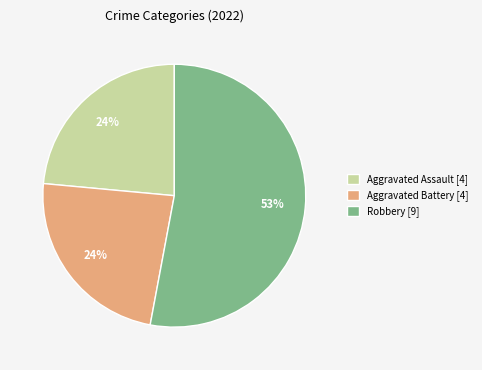

Which category accounts for the majority?

Robbery [9]